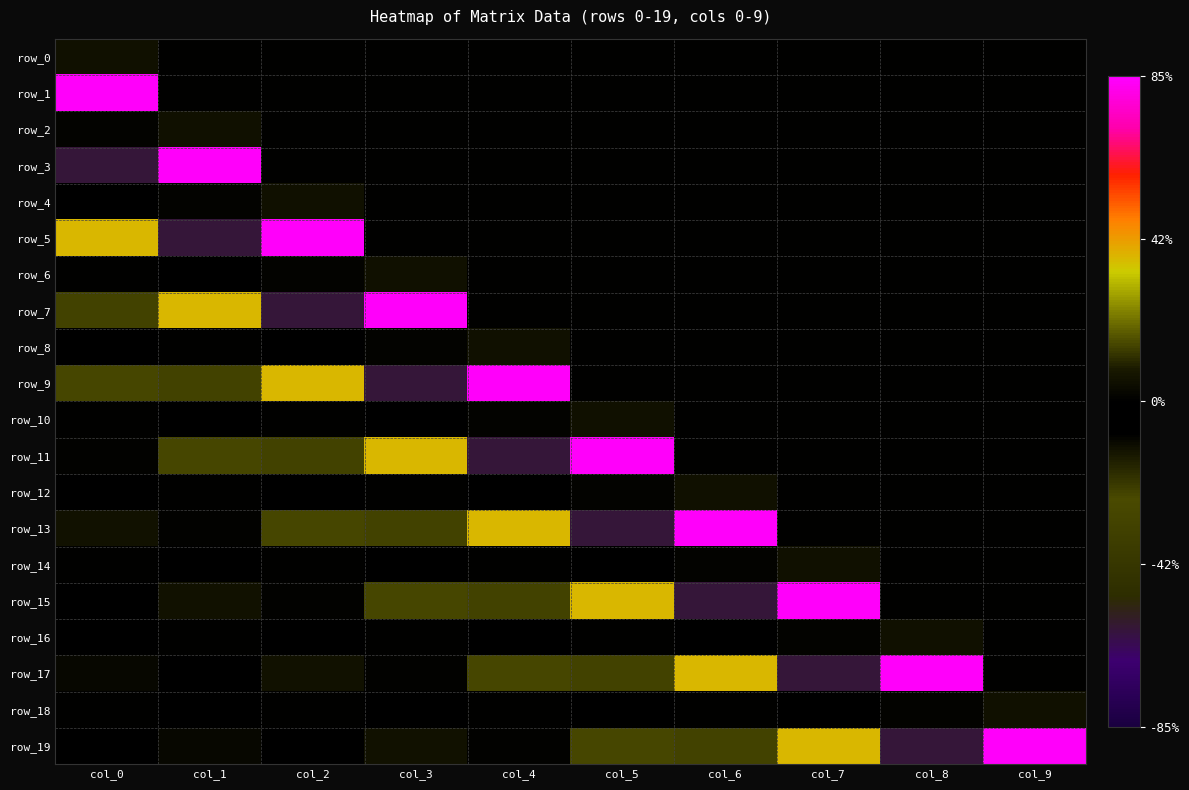

The value of row_2 at col_4 is -0.1. True or false?

False